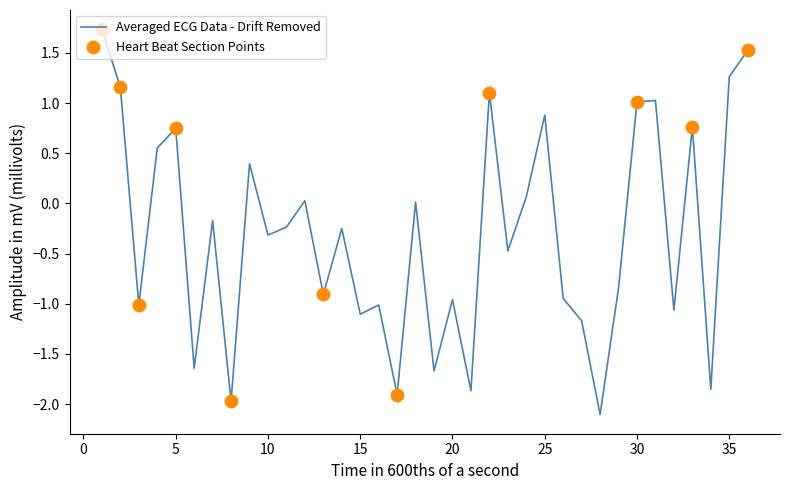

What is the greatest value displayed?

1.7